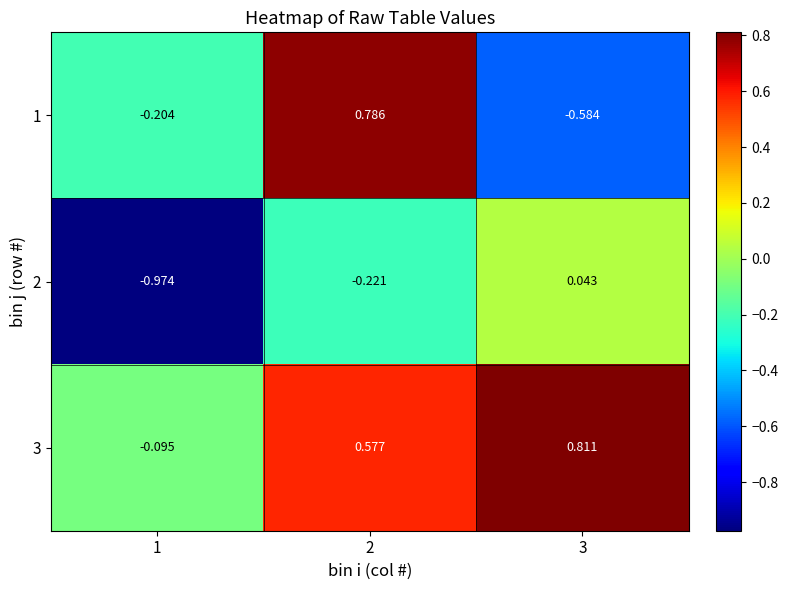

Is the value of 1 at 3 greater than the value of 2 at 2?

No